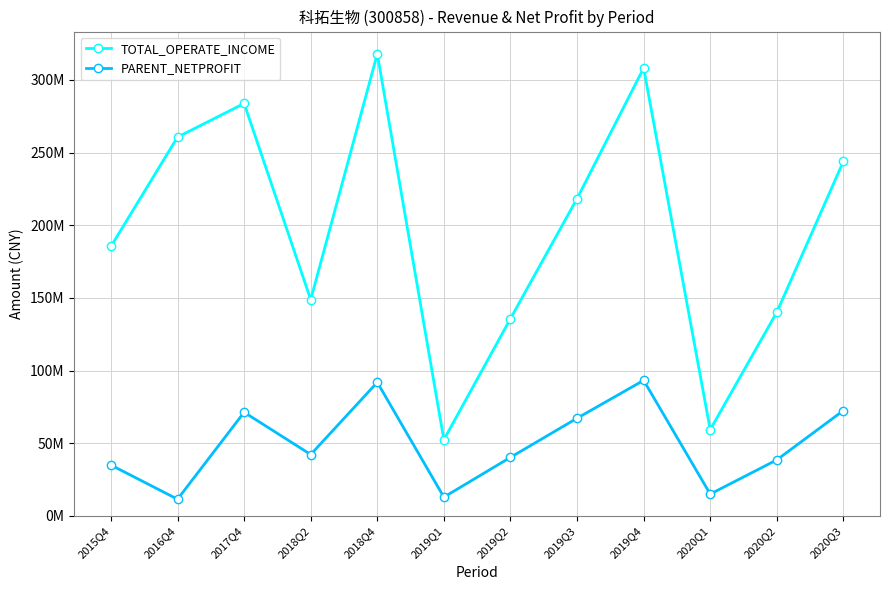

At which label does PARENT_NETPROFIT first exceed 42276564?

2017Q4